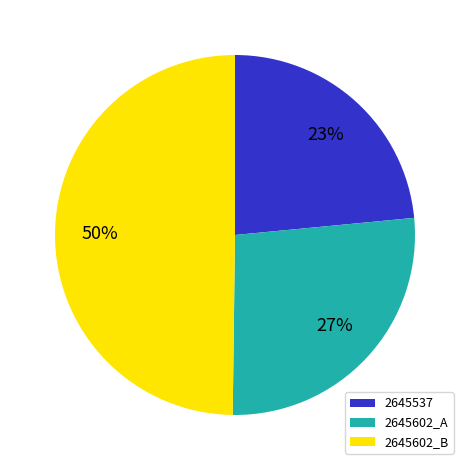

Is 2645537 the majority of the pie?

No